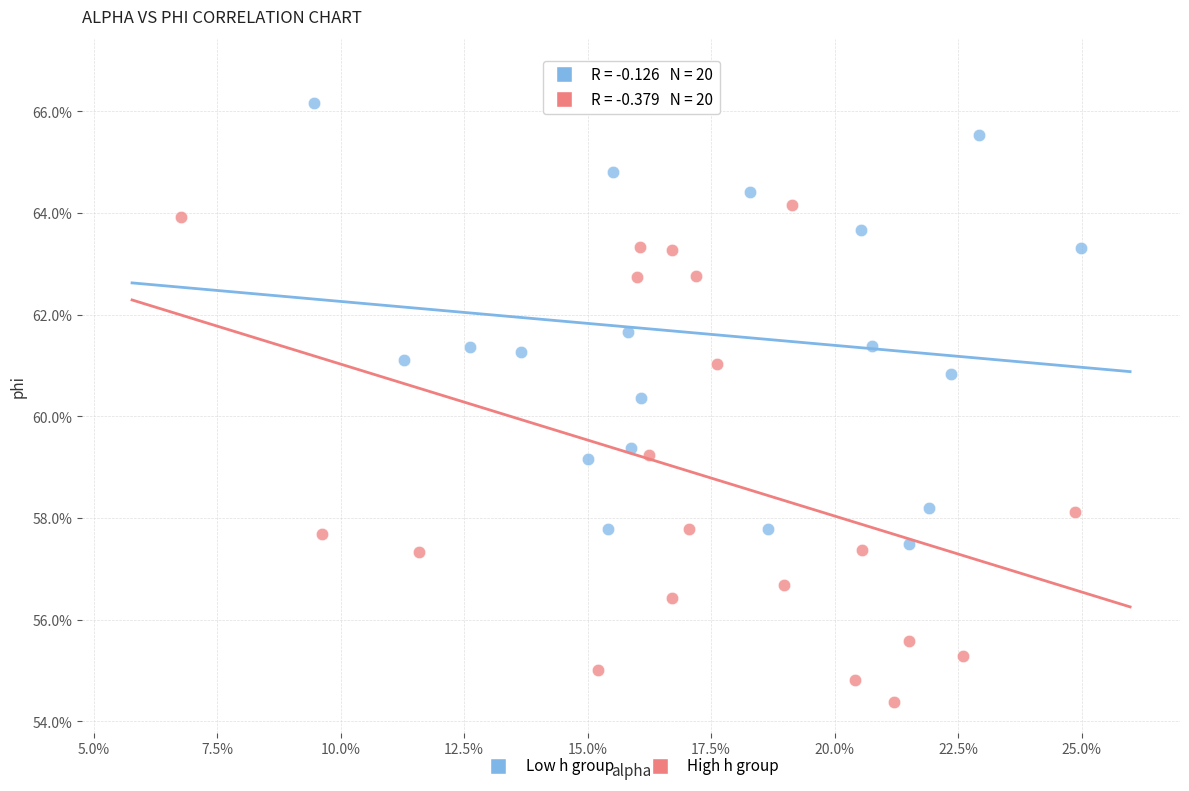

Which series reaches the maximum Y coordinate?

Low h group